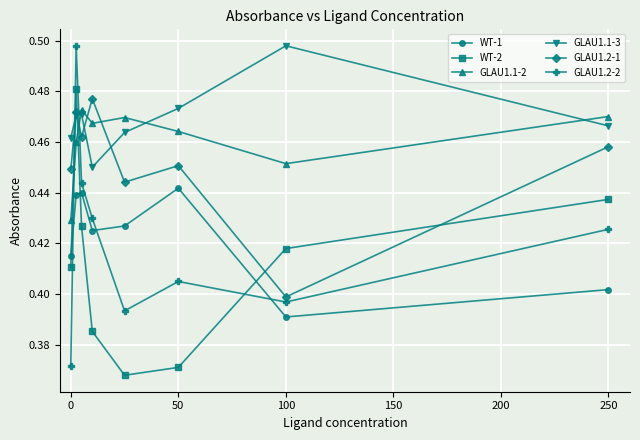

At how many categories does at least one series exceed 0?

8